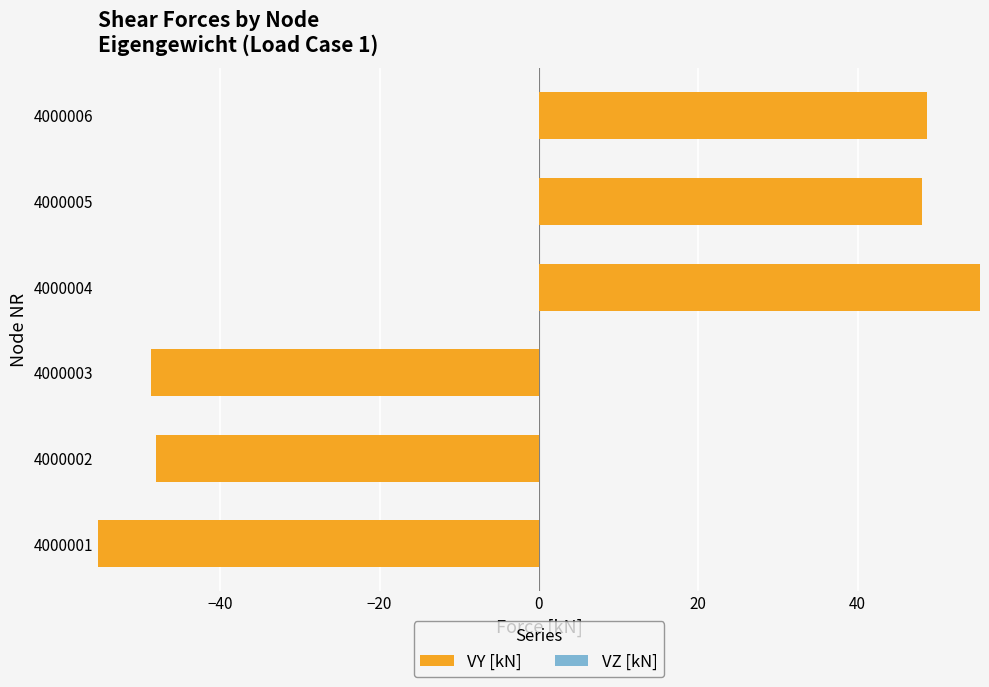

Which has a higher value, 4000001 or 4000004?

4000004